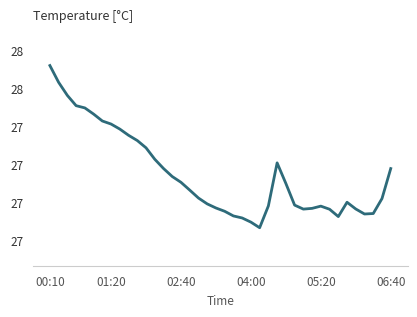

How many points are lower than both their immediate neighbors (excluding endpoints)?

4